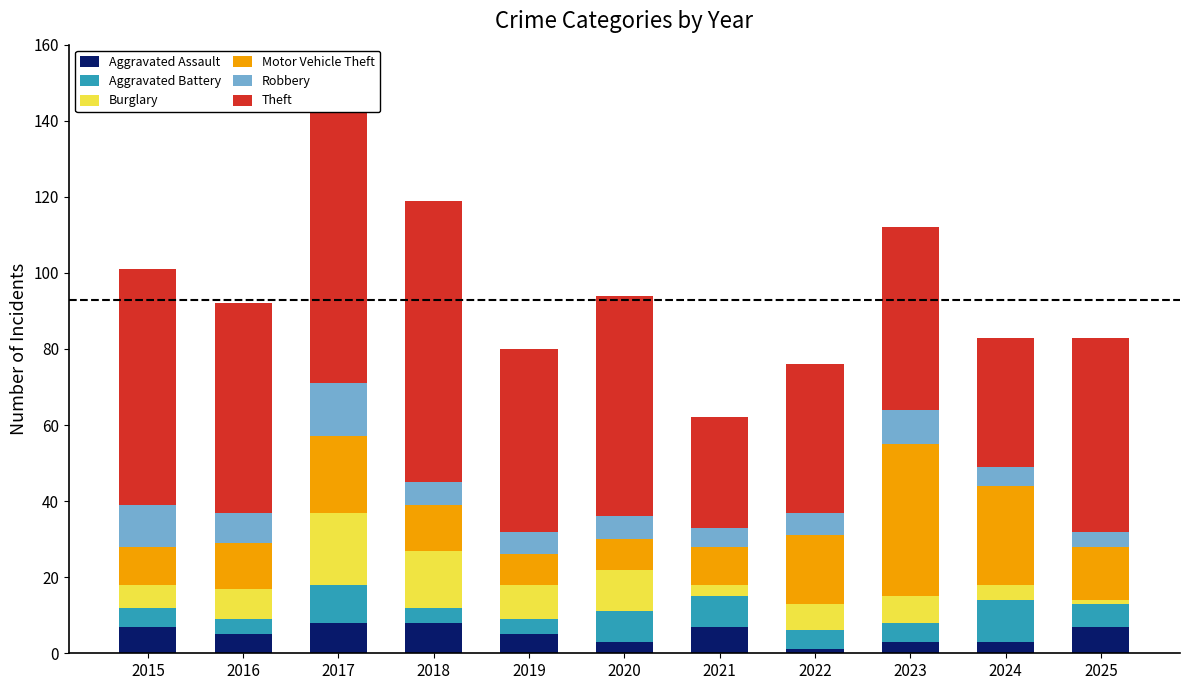

At which category is the sum across all series the highest?

2017